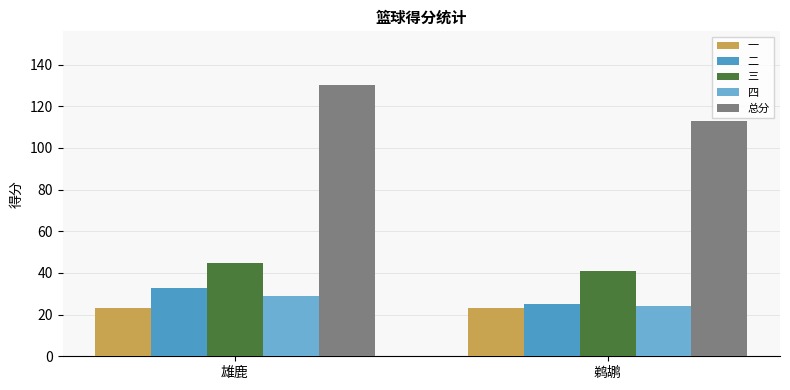

At which category does the chart reach its minimum across all series?

雄鹿